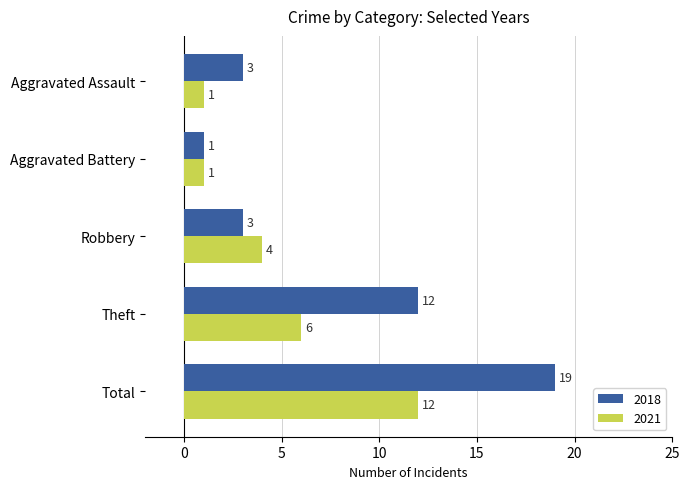

What is the approximate value of 2021 at Theft?

6